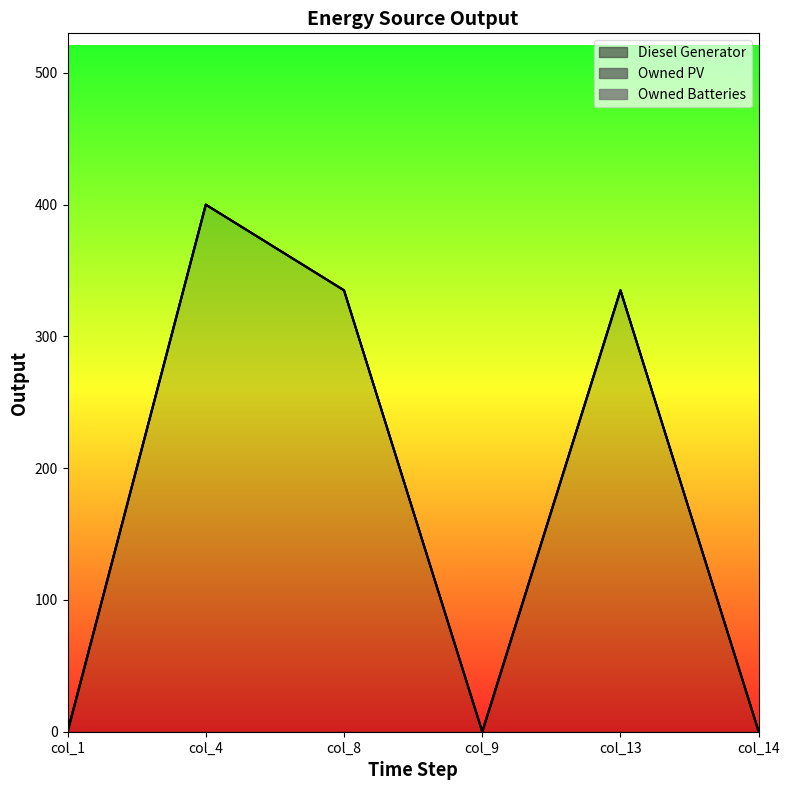

Reading left to right, list all the values displayed in this chart.

Diesel Generator: col_1=0	col_4=400	col_8=335	col_9=0	col_13=335	col_14=0
Owned PV: col_1=0	col_4=0	col_8=0	col_9=0	col_13=0	col_14=0
Owned Batteries: col_1=0	col_4=0	col_8=0	col_9=0	col_13=0	col_14=0